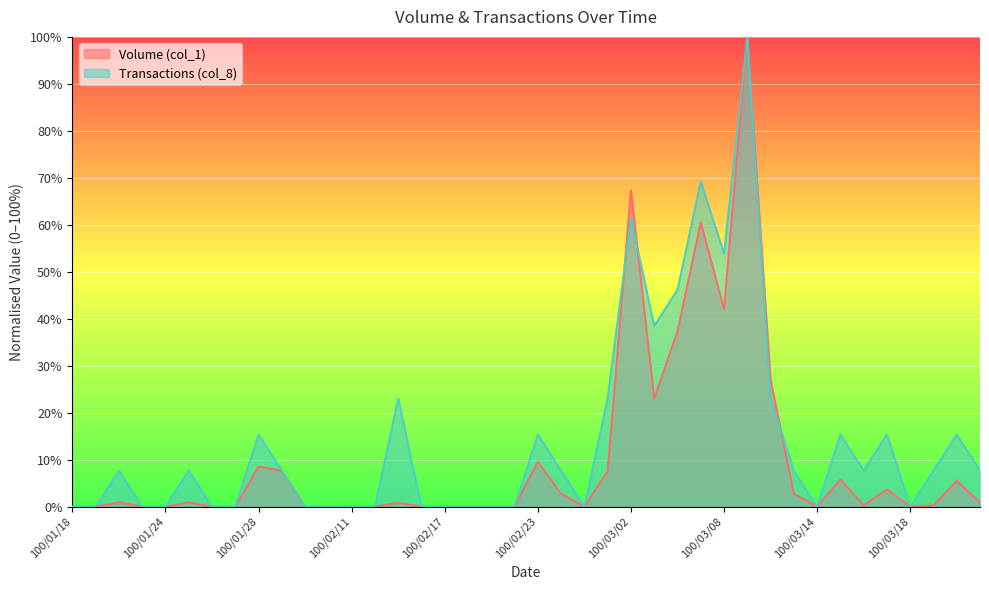

Rank the series by their maximum value, from lowest to highest.

Volume (col_1), Transactions (col_8)